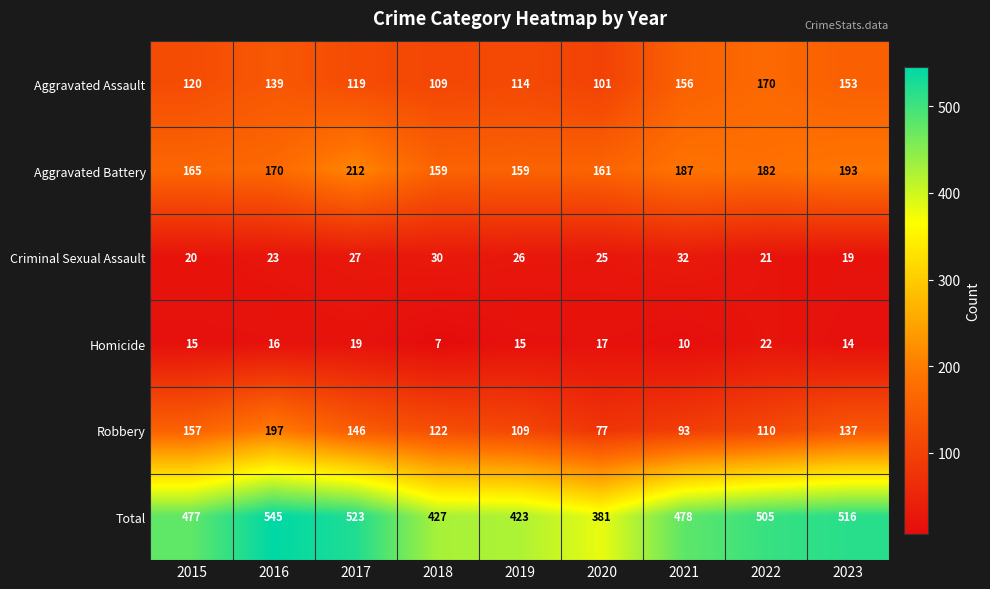

Is it true that Robbery equals 93 at 2021?

True